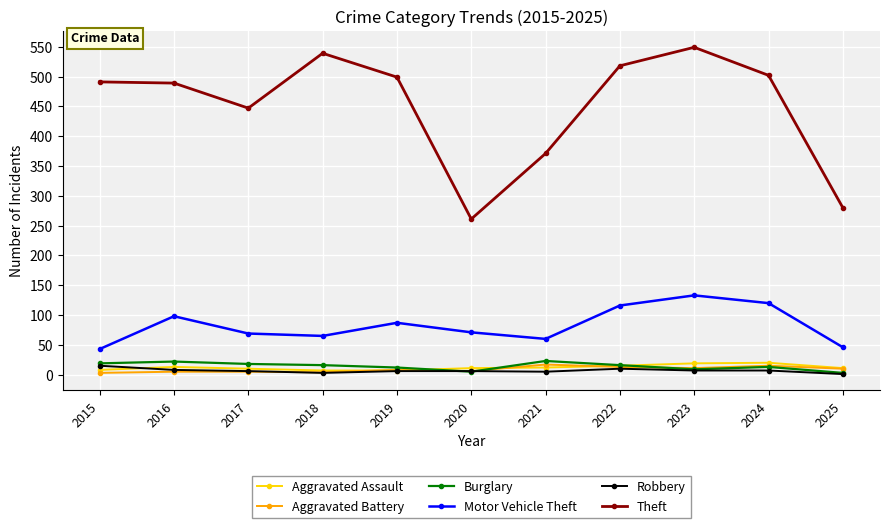

At how many categories does at least one series exceed 410?

8